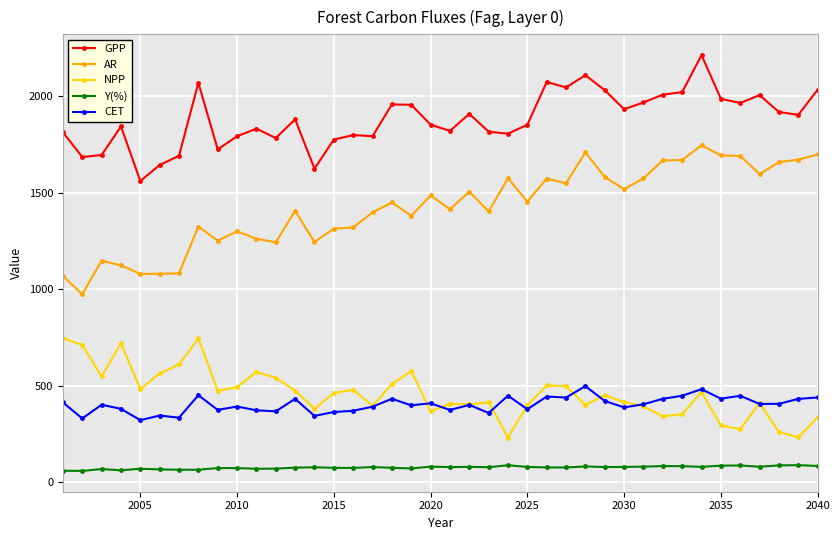

What is the minimum value for GPP?

1561.4